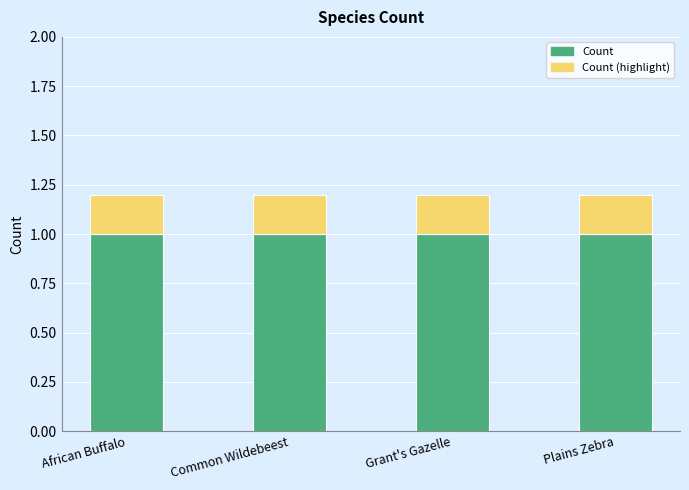

What is the total value across all series at Plains Zebra?

1.2